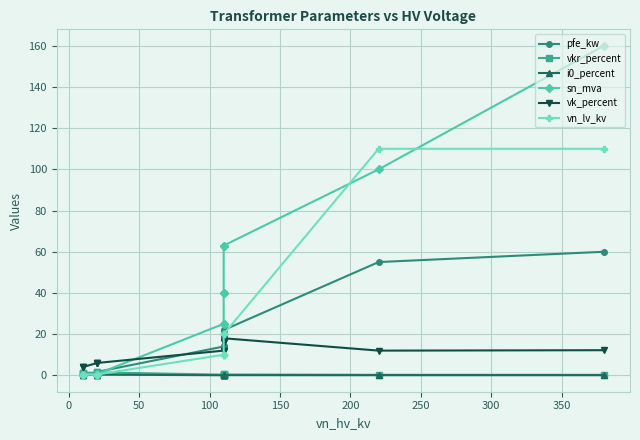

After their last crossing, which series has the higher values: vn_lv_kv or pfe_kw?

vn_lv_kv